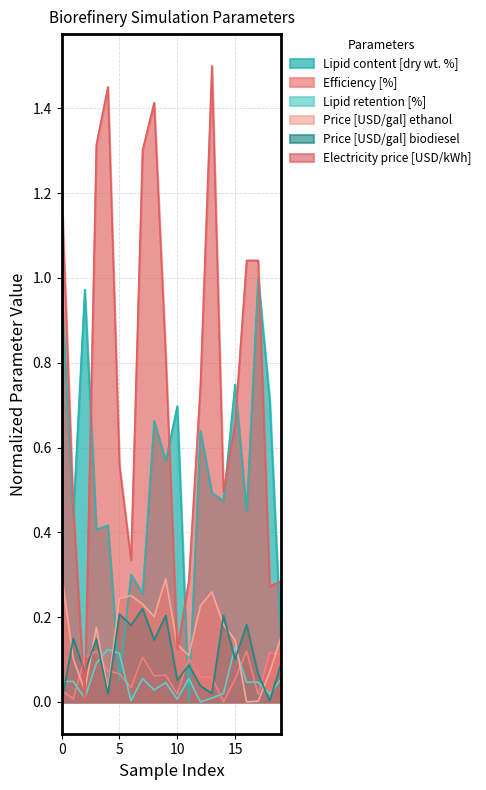

Which label corresponds to the largest value in the chart?

13